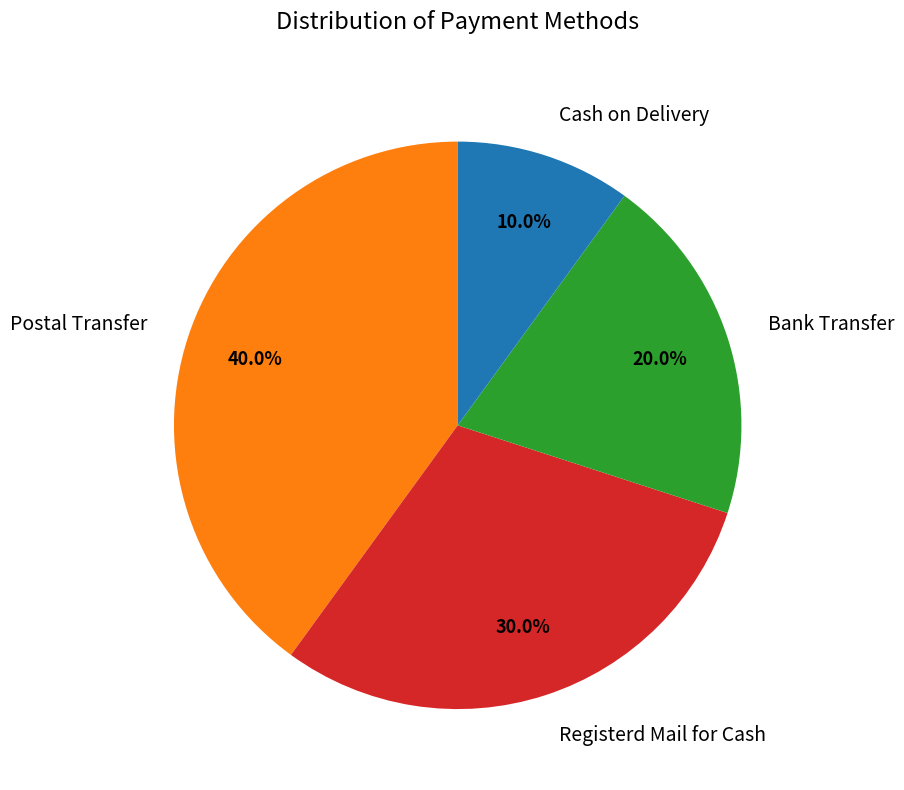

How much of the chart is everything except Registerd Mail for Cash?

70.0%